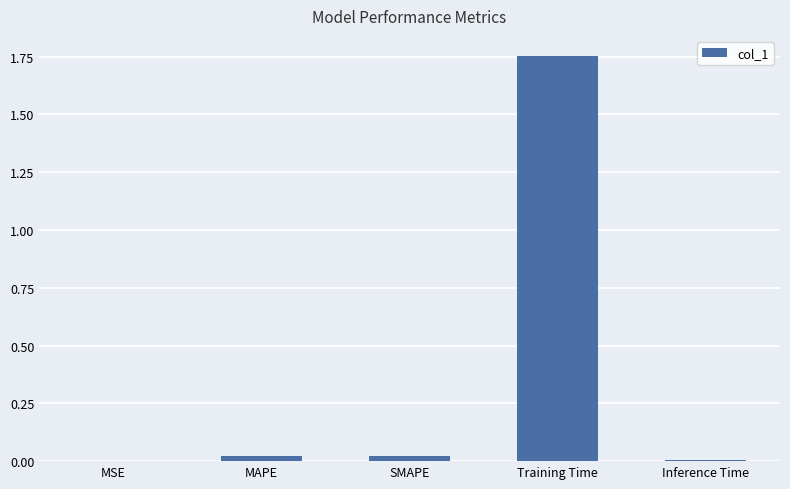

Are the bars grouped side by side (vs. stacked)?

No